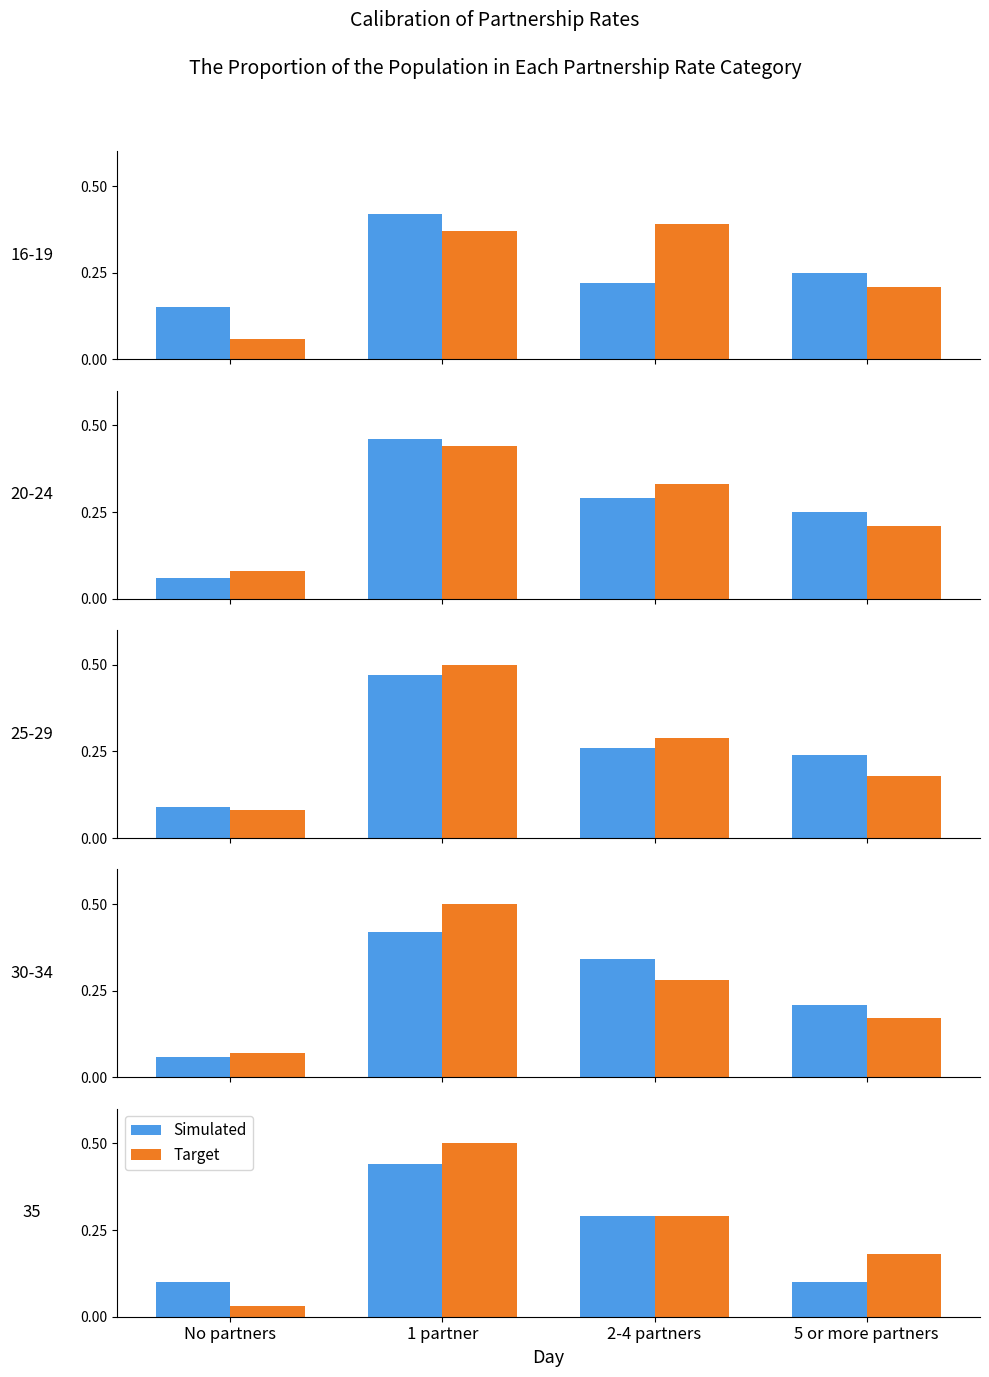

Which series has the largest total across all categories?

Target